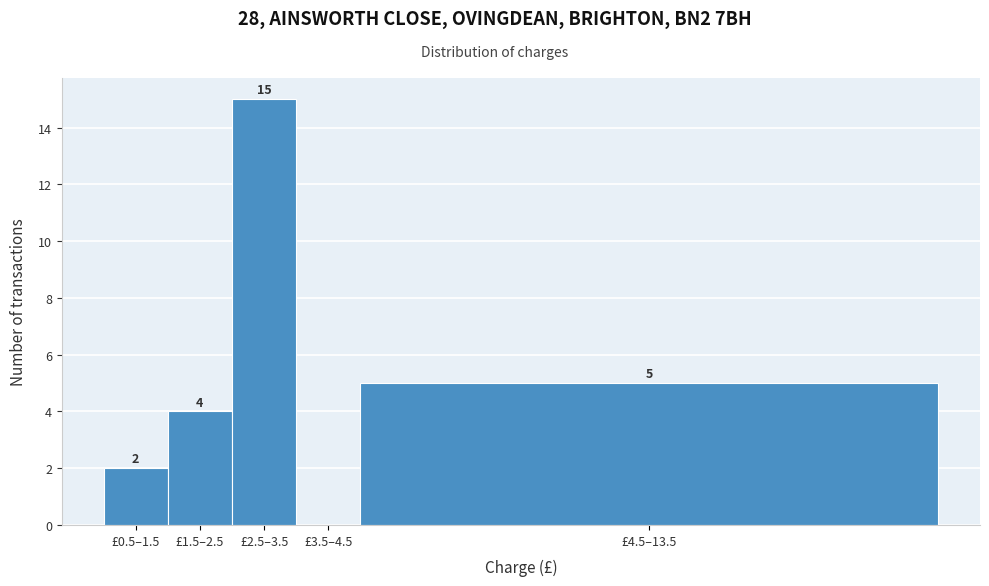

Reading left to right, extract all data points from this chart.

£0.5–1.5=2	£1.5–2.5=4	£2.5–3.5=15	£3.5–4.5=0	£4.5–13.5=5